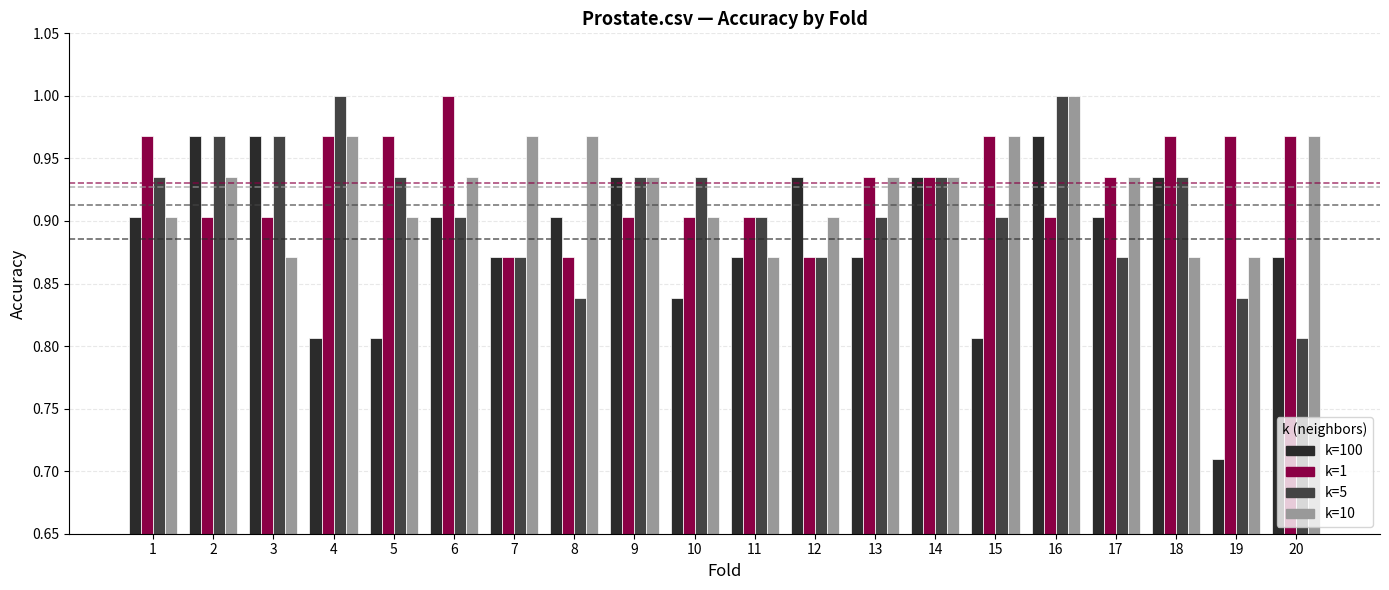

At which category is the sum across all series the highest?

16